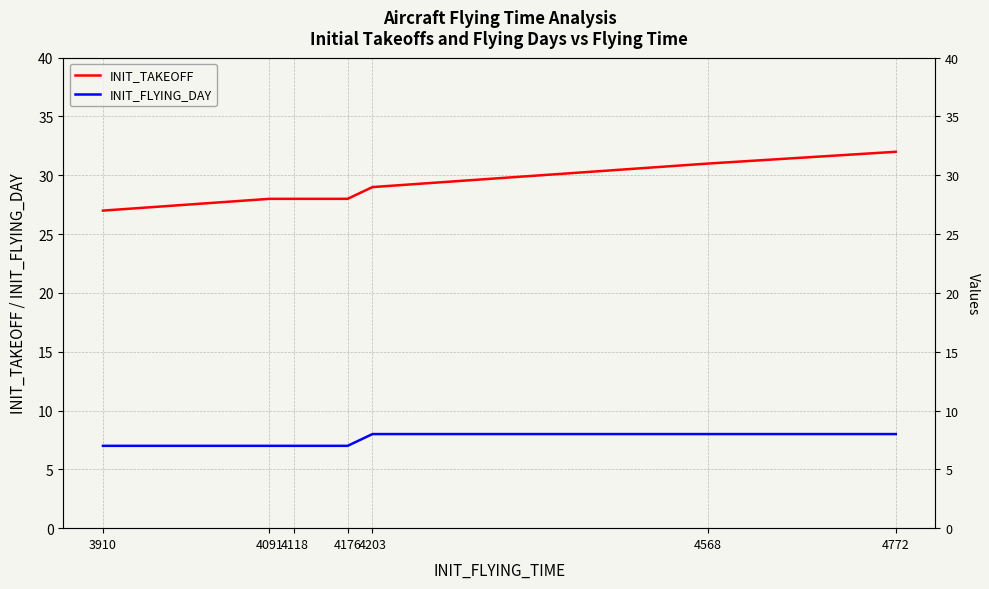

Count the INIT_FLYING_DAY values in the range 7 to 8.

7